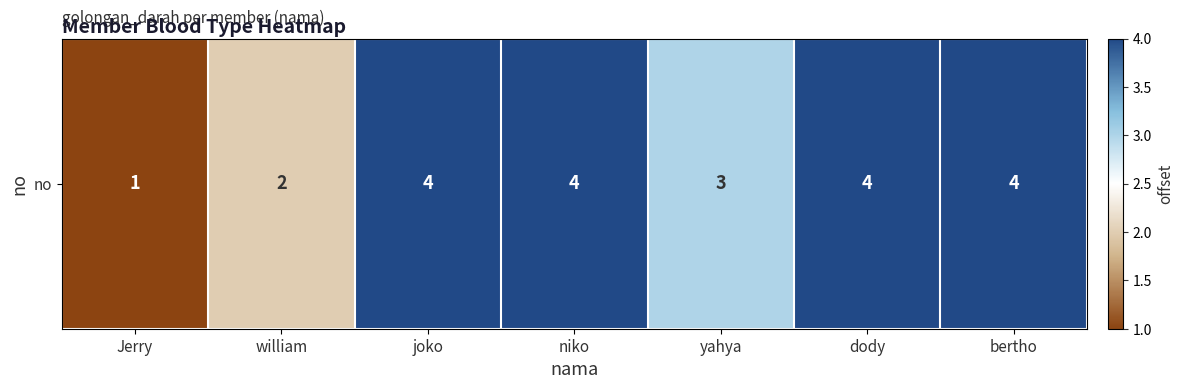

Which label corresponds to the largest value in the chart?

joko